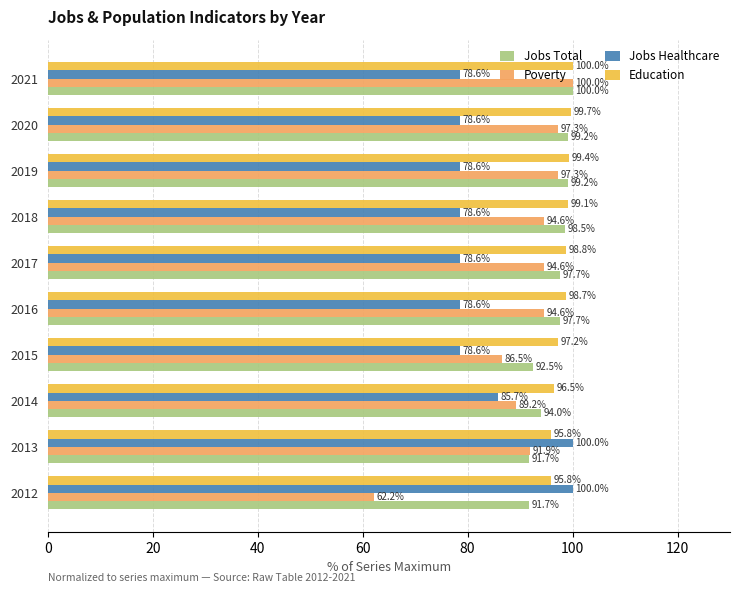

What are all the series names shown in the legend?

Jobs Total, Poverty, Jobs Healthcare, Education